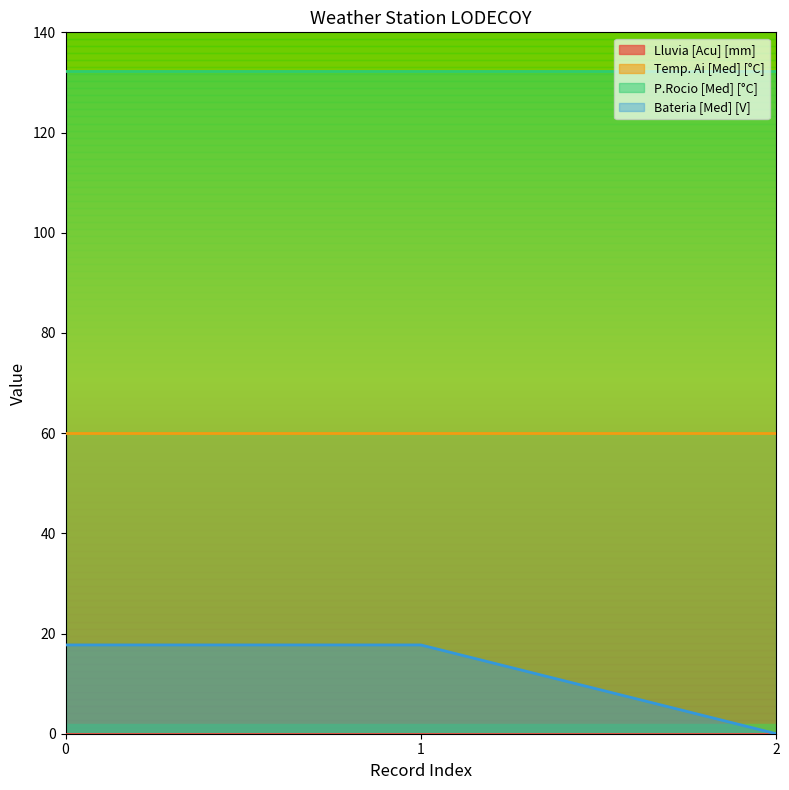

How many lines are shown in the chart?

4